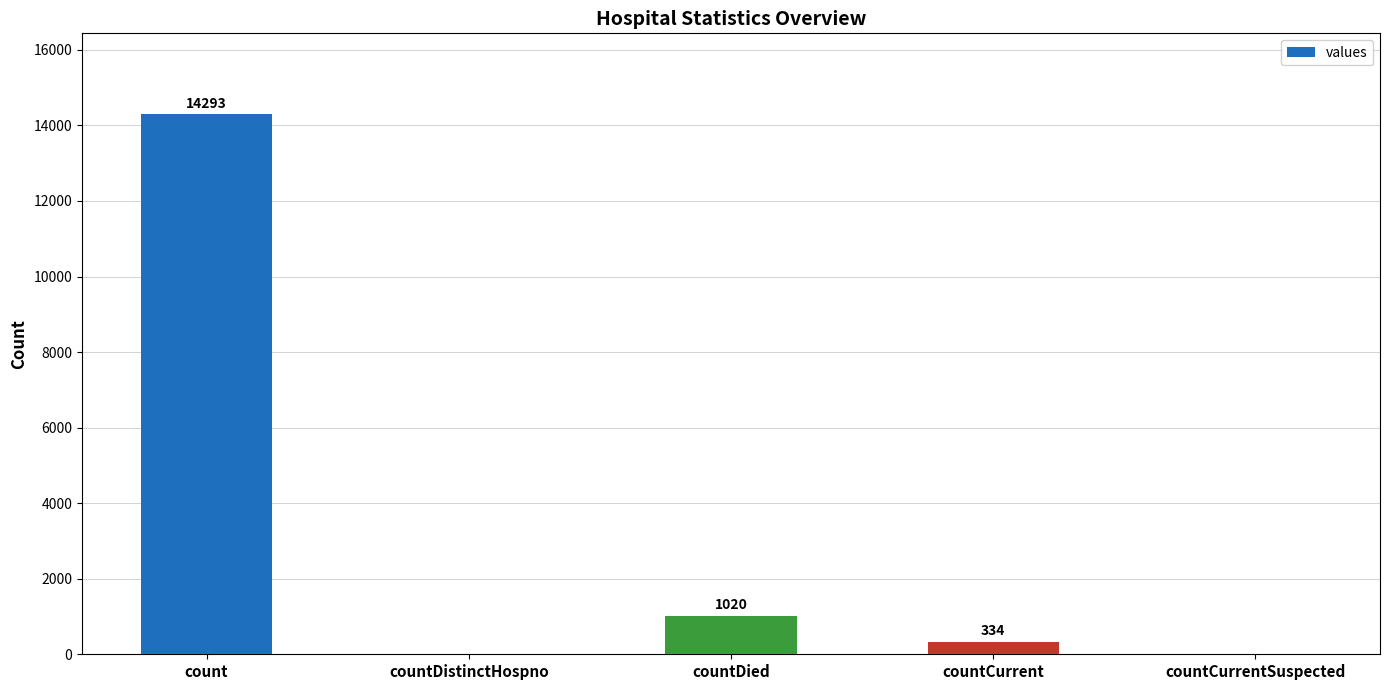

What is the sum of all values?

15647